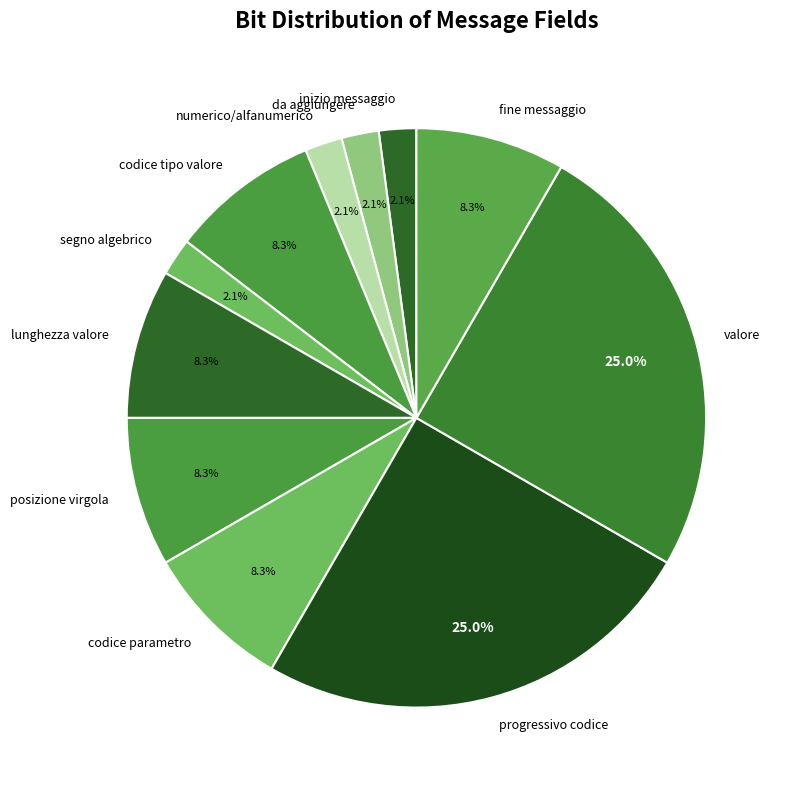

What percentage do numerico/alfanumerico and inizio messaggio together represent?

4.2%